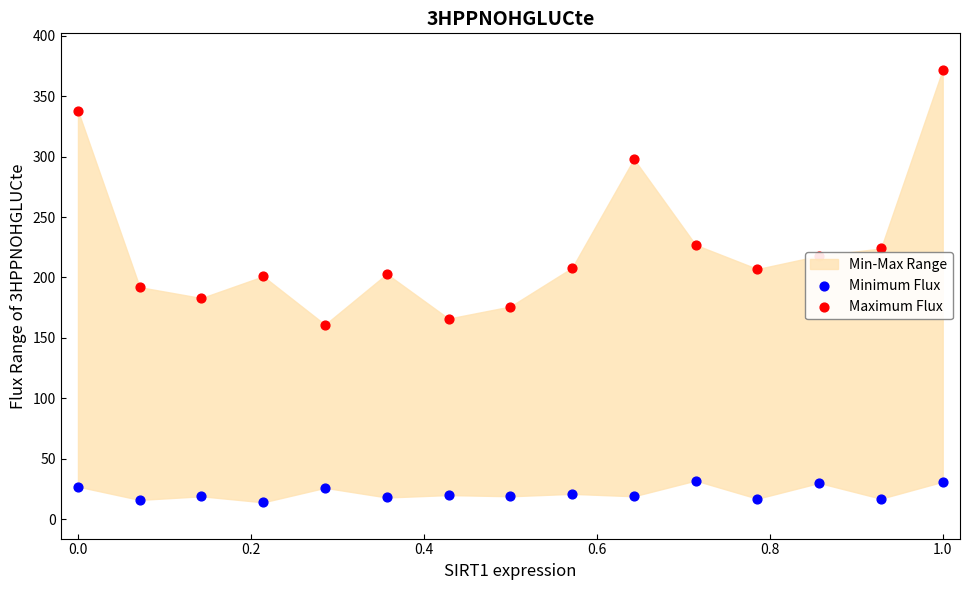

At which category is the sum across all series the highest?

1.0